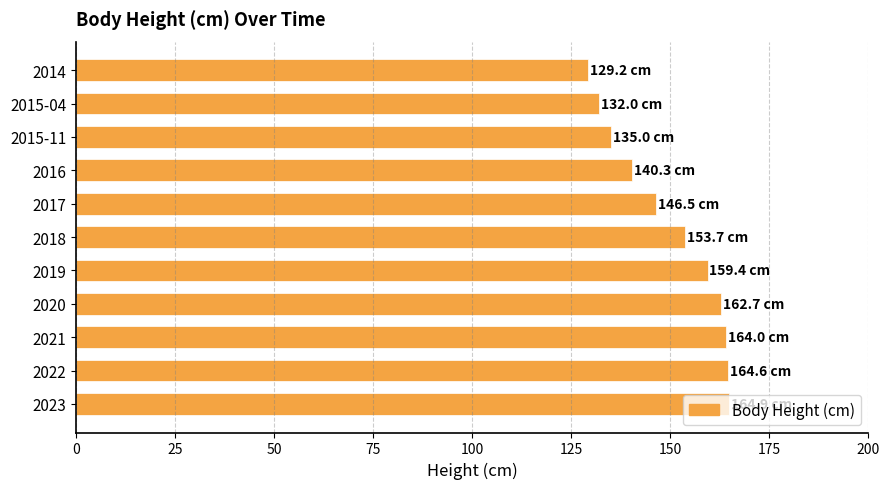

What is the average value?

150.2